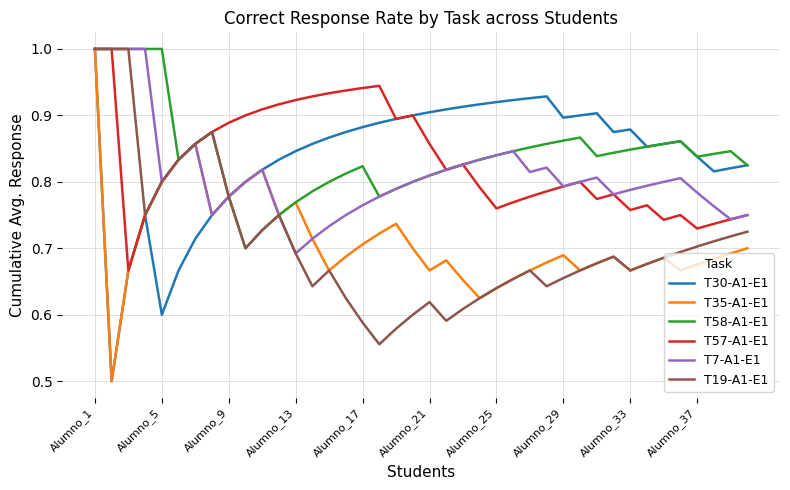

What is the minimum value shown in the chart?

0.5